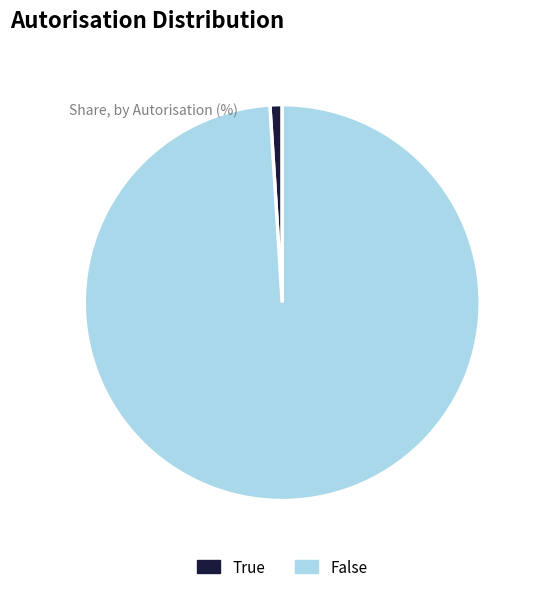

What is the majority slice?

False